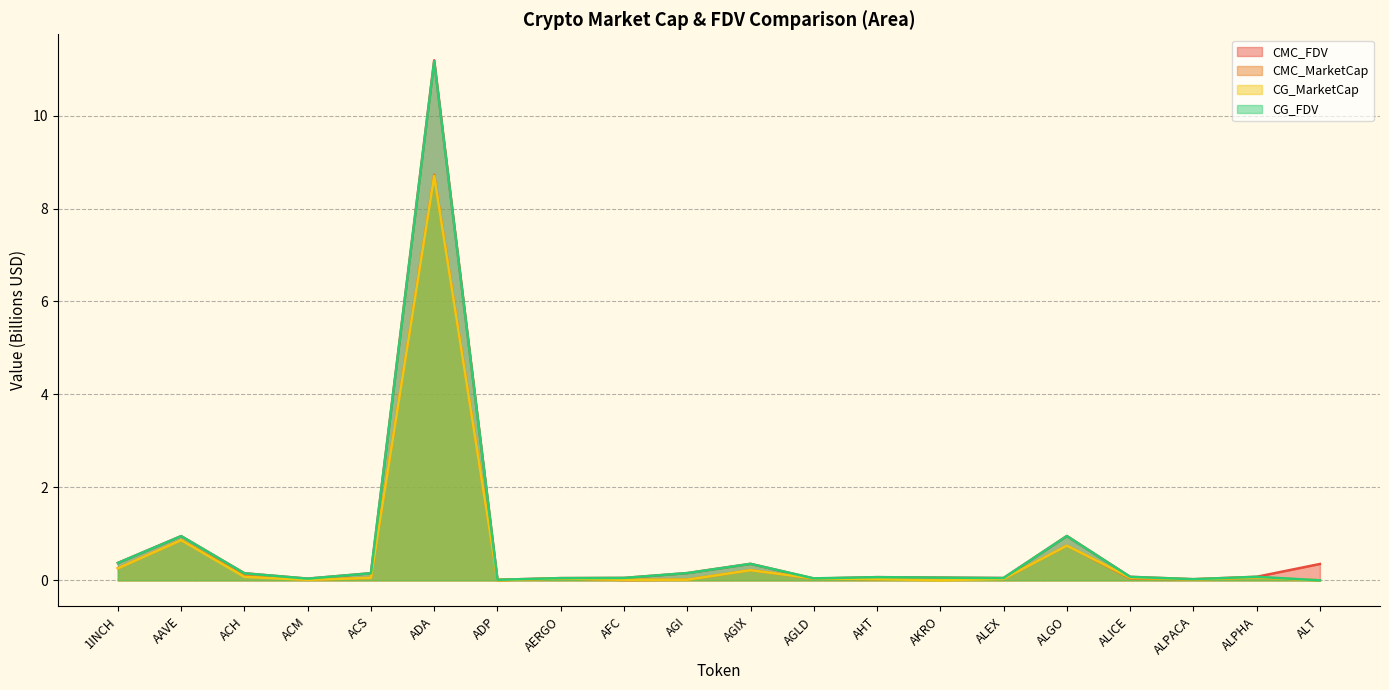

Which series has the largest total across all categories?

CMC_FDV